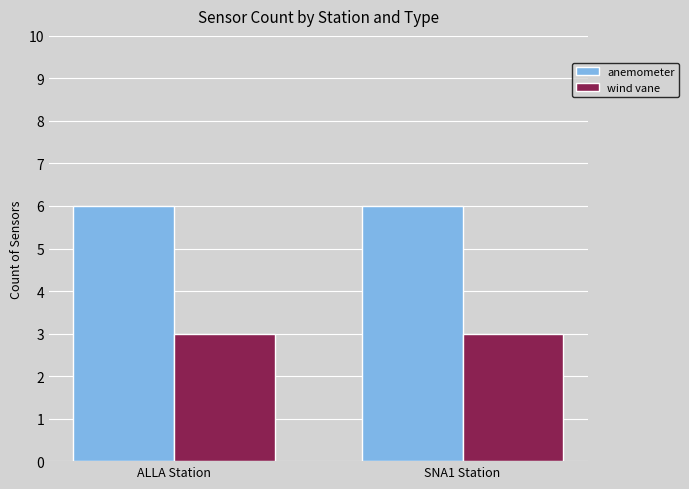

What is the difference between the highest and lowest values at SNA1 Station?

3